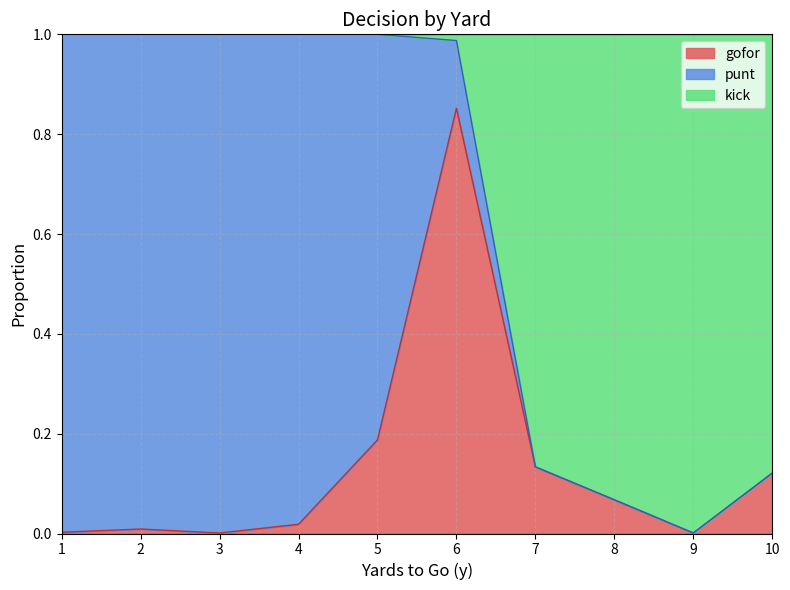

Does the chart display data point markers on the line(s)?

No